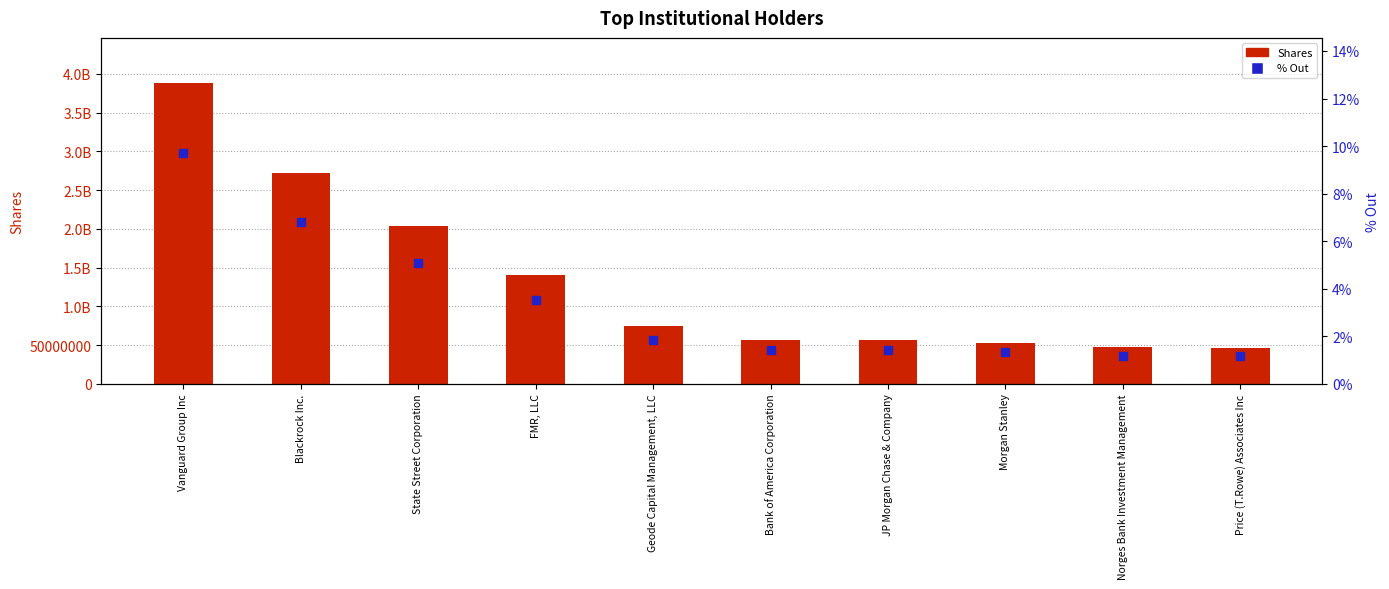

Which series has the largest total across all categories?

Shares